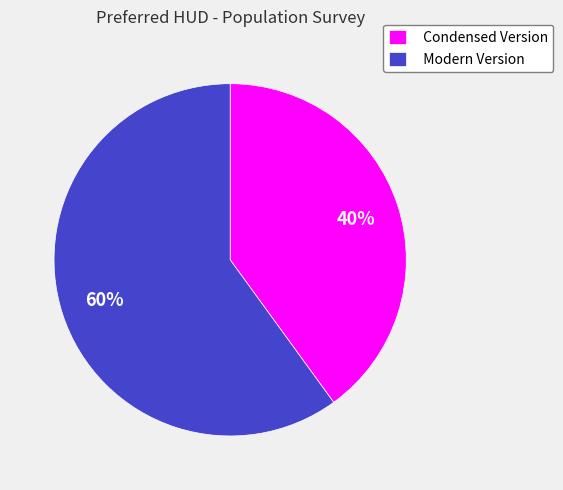

The Modern Version slice represents 69% of the pie. True or false?

False